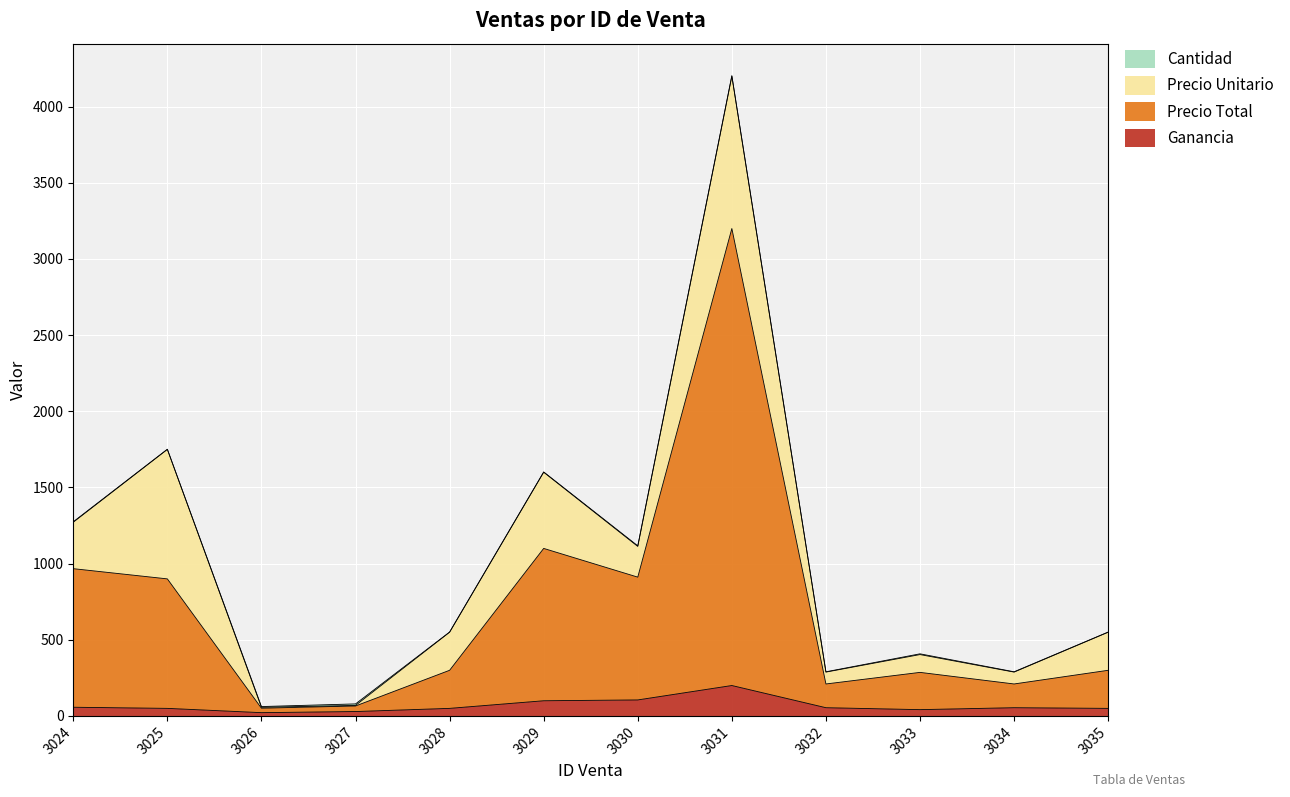

The Ganancia series shows 76.1 at 3035. True or false?

False